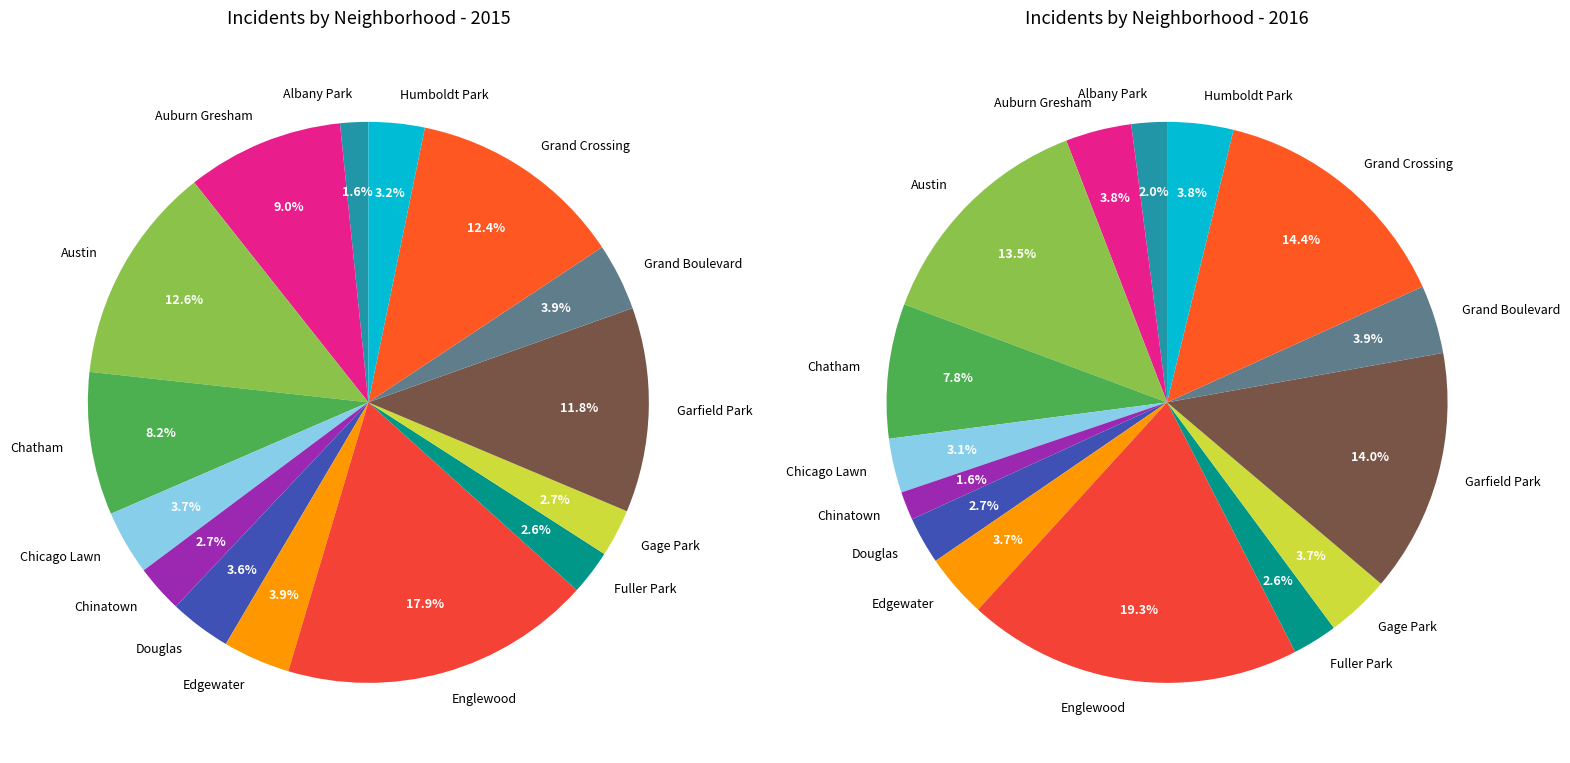

Rank the categories by value from lowest to highest.

Albany Park, Fuller Park, Chinatown, Gage Park, Humboldt Park, Douglas, Chicago Lawn, Edgewater, Grand Boulevard, Chatham, Auburn Gresham, Garfield Park, Grand Crossing, Austin, Englewood